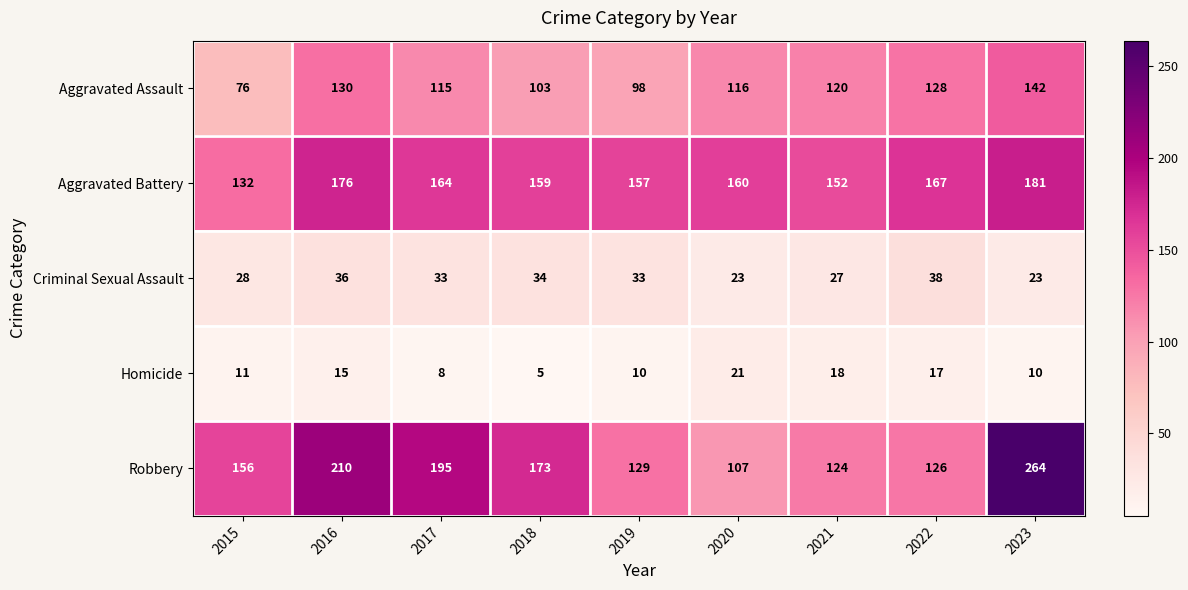

At which category is the sum across all series the highest?

2023